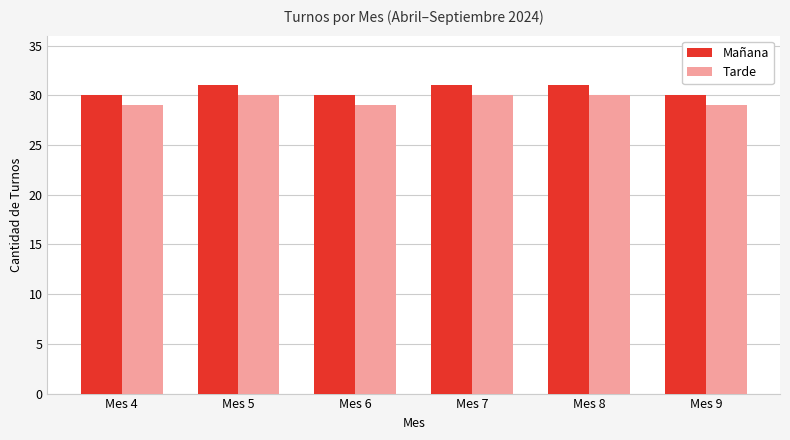

What are all the series names shown in the legend?

Mañana, Tarde